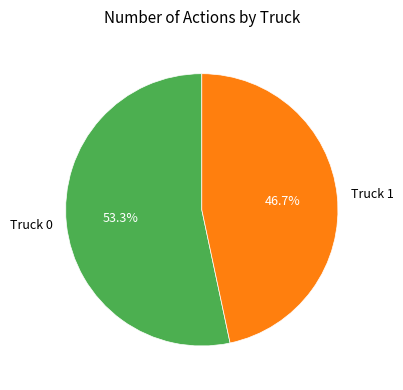

Combined, do Truck 0 and Truck 1 account for over 50%?

Yes